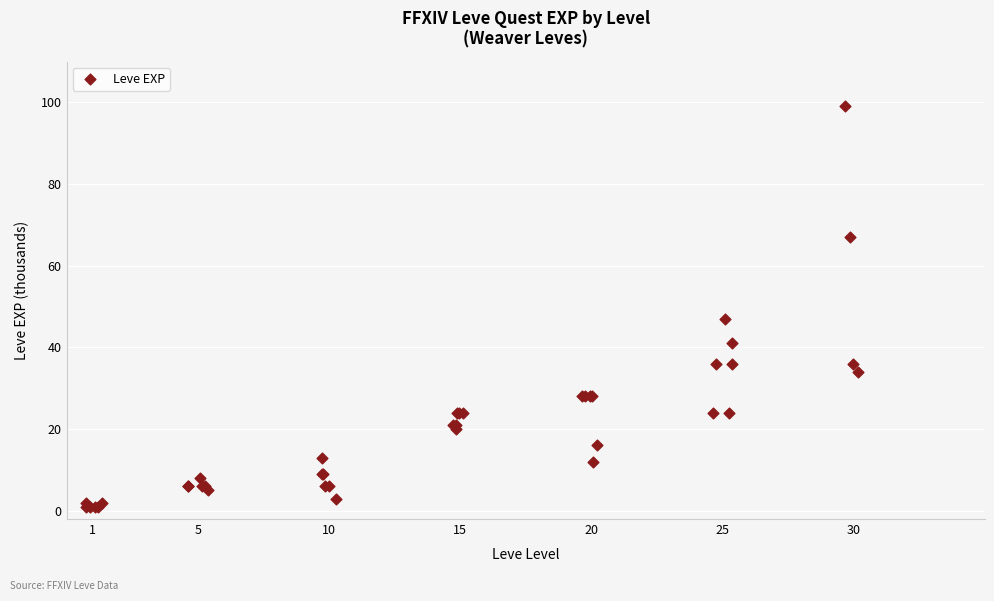

What Y value in the scatter plot is closest to 50?

47